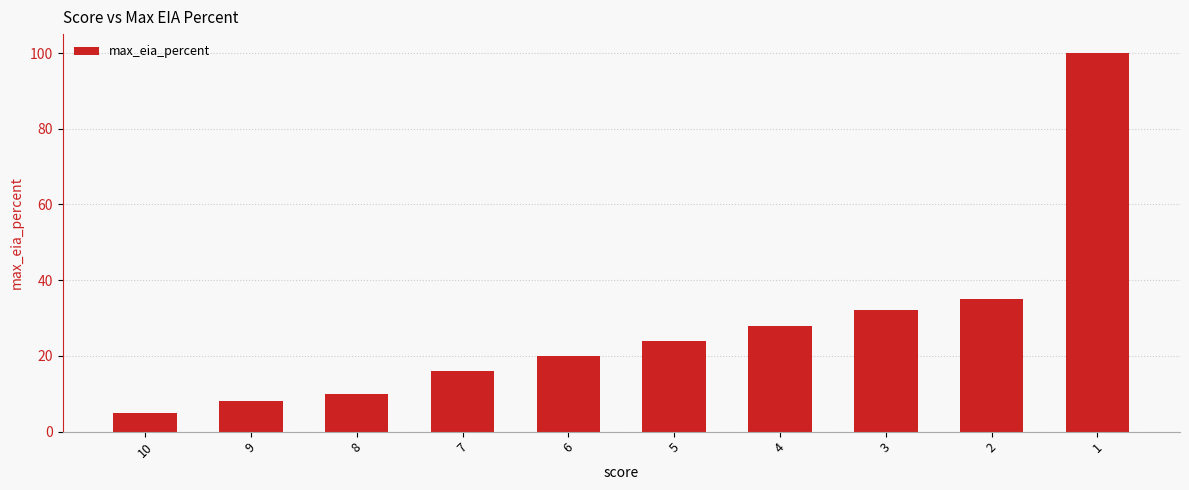

What is the greatest value displayed?

100